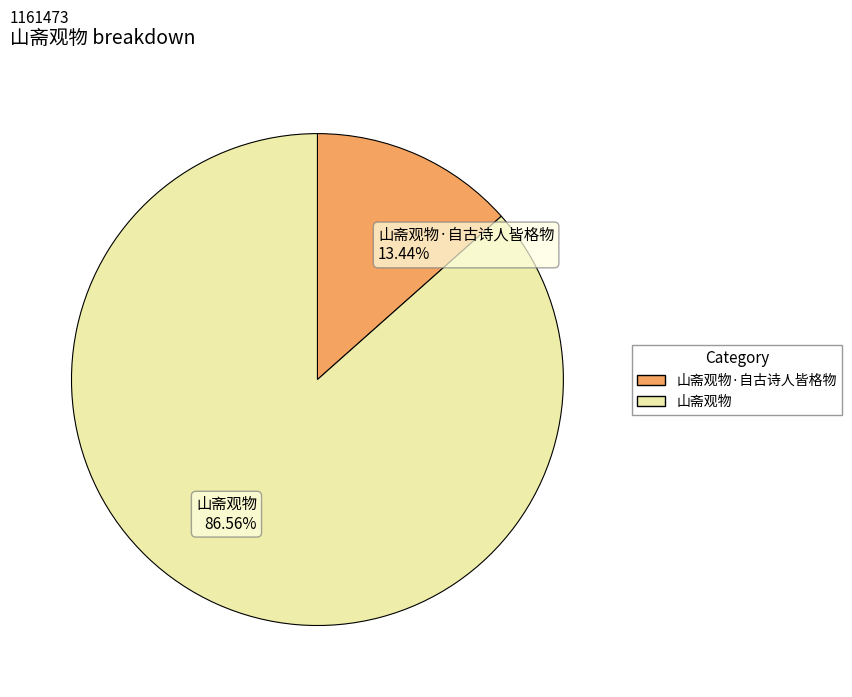

The 山斋观物·自古诗人皆格物 slice represents 20% of the pie. True or false?

False